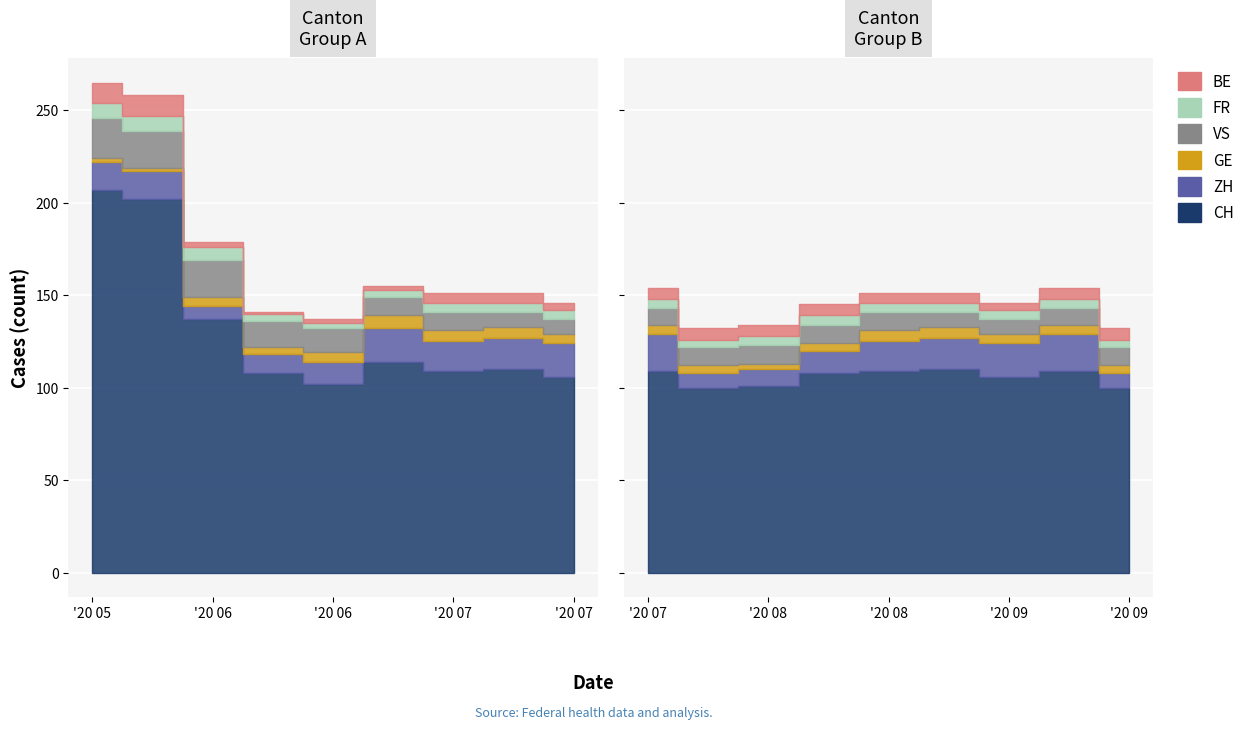

How many values in the FR series are below 5?

5